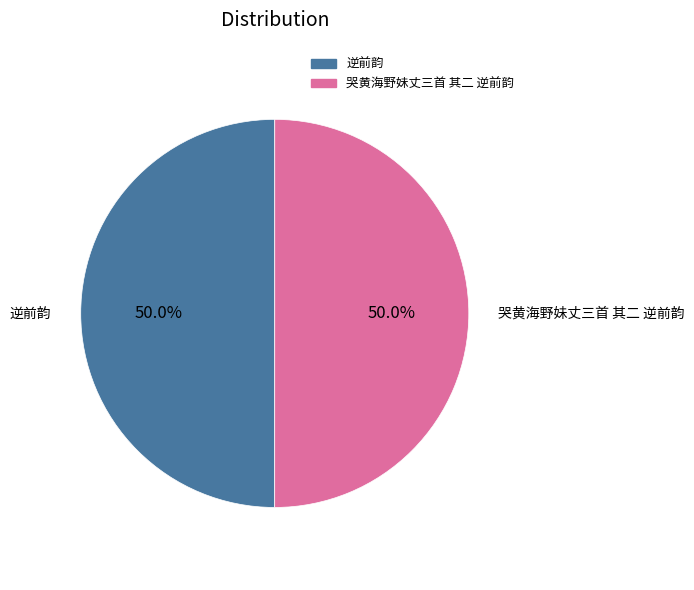

What is the ratio of the value at 哭黄海野妹丈三首 其二 逆前韵 to the value at 逆前韵?

1.0